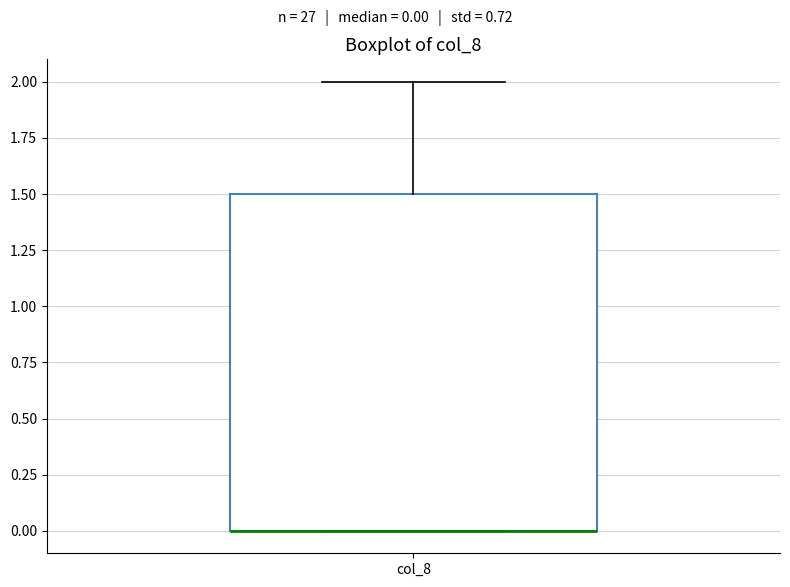

Transcribe this box plot: give where the median line is, the range the box spans, and where the two whiskers end, as read against the y-axis. The values are not printed on the chart, so give them approximately, as read against the axis.

median 0.0 (drawn on the box's lower edge), box 0.0 to 1.5, whiskers 0.0 to 2.0